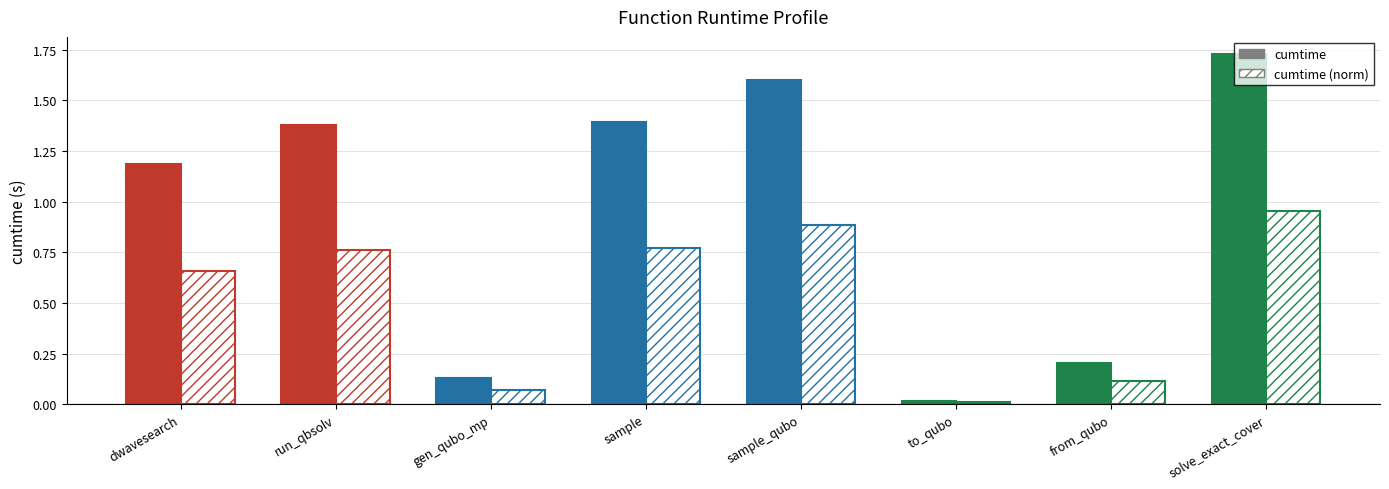

At which label does cumtime first exceed 1?

dwavesearch